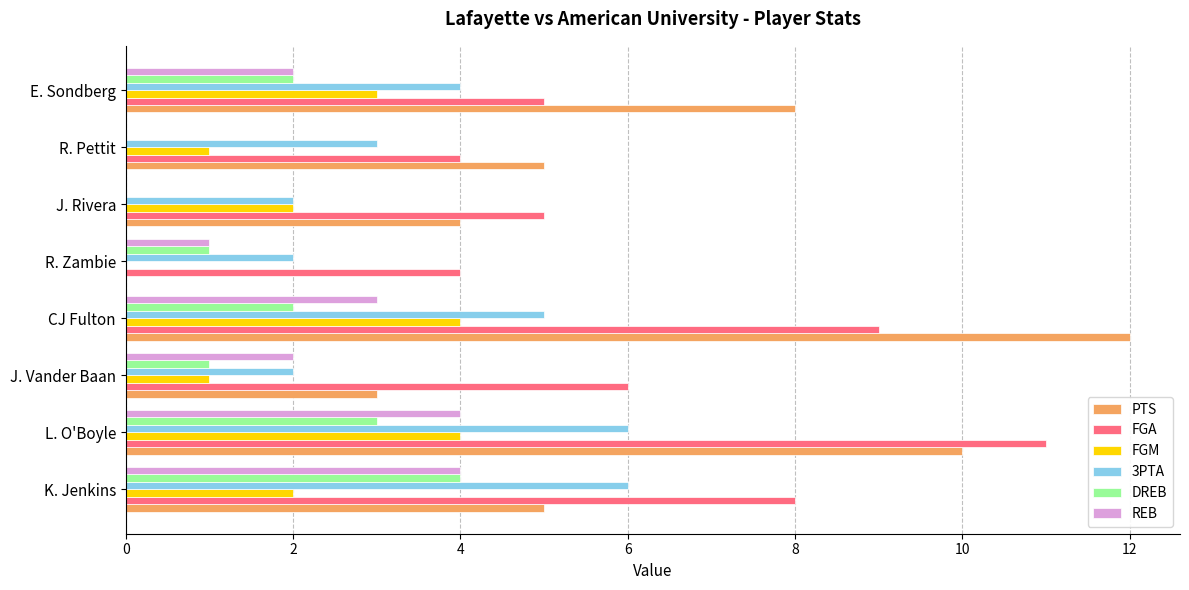

Which series has the largest range (max minus min)?

PTS